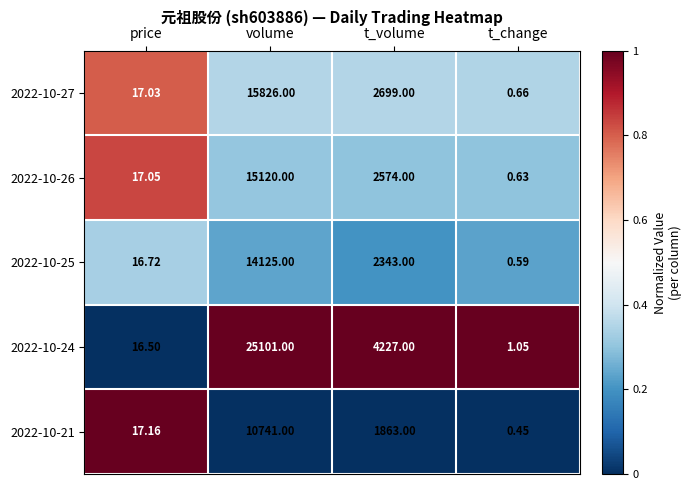

At which label does 2022-10-27 reach its minimum?

t_change